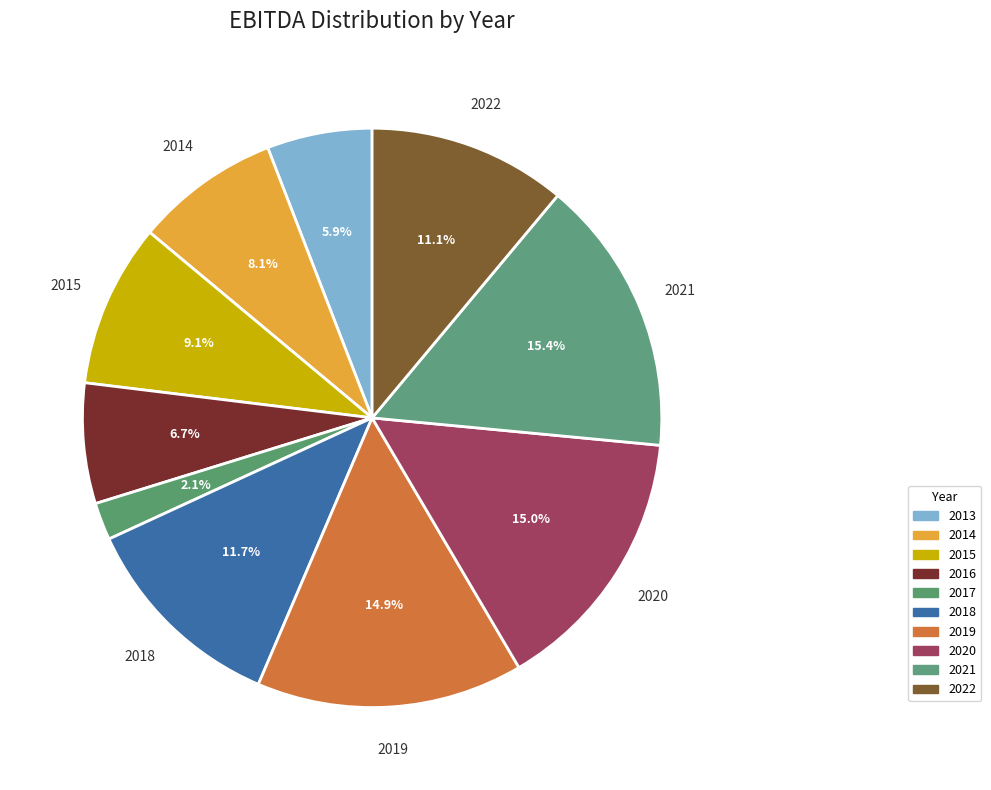

What percentage is the 2014 slice, to the nearest percent?

8%